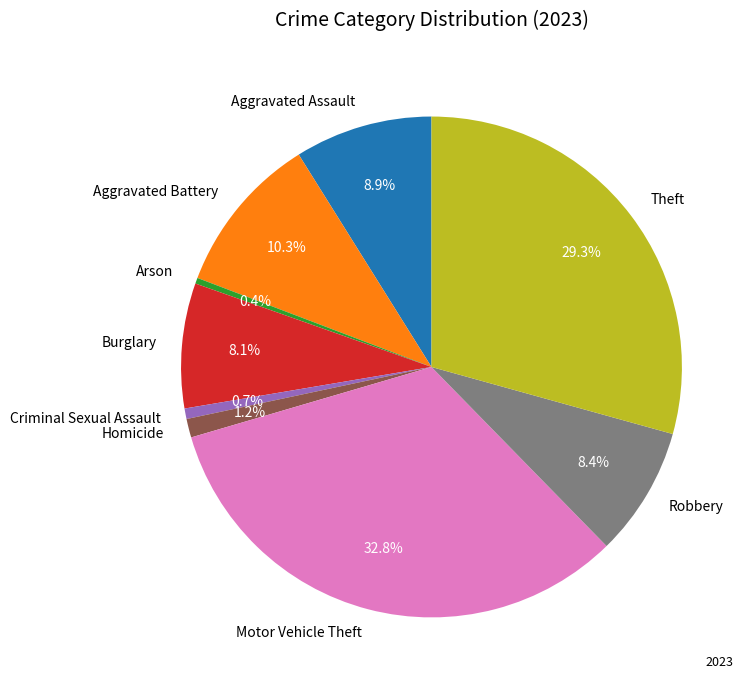

Is it true that Burglary is 1% of the pie?

False